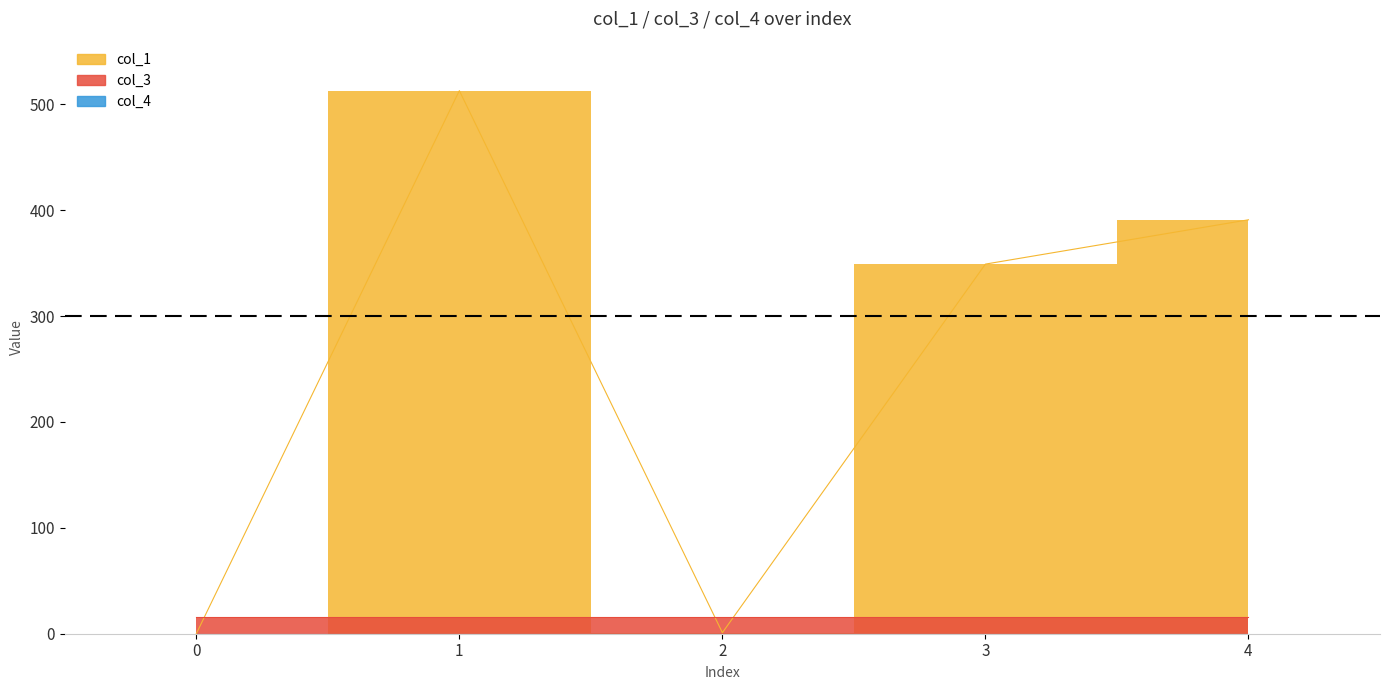

Reading right to left, what are all the values shown in this chart?

col_1: 390.9	349.0	1.0	512.8	0.0
col_3: 16.0	16.0	16.0	16.0	16.0
col_4: 0.0	0.0	0.0	0.0	0.0